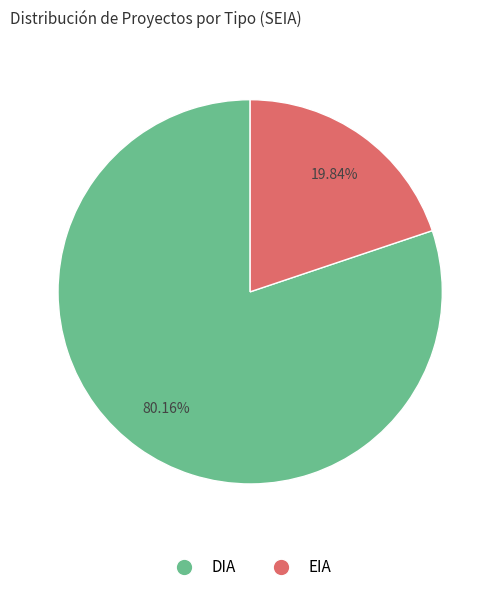

How many segments does this pie chart have?

2